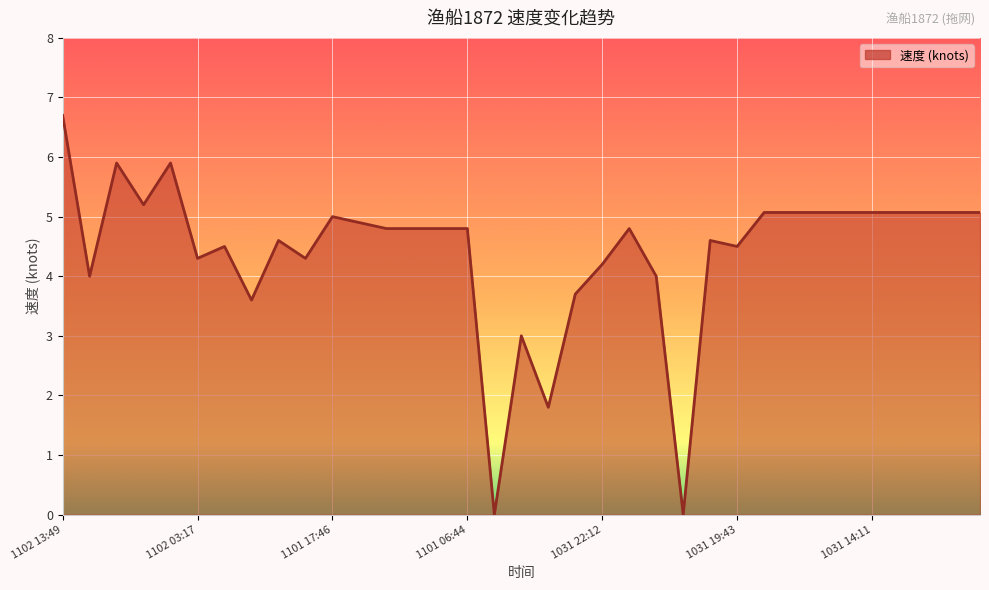

What is the greatest value displayed?

6.7